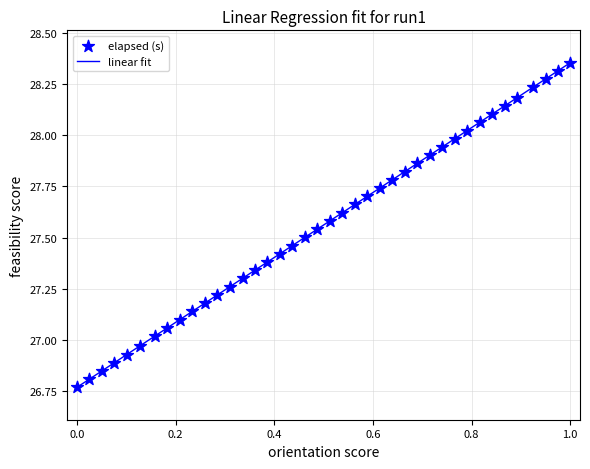

What is the difference between the maximum and minimum values?

1.6